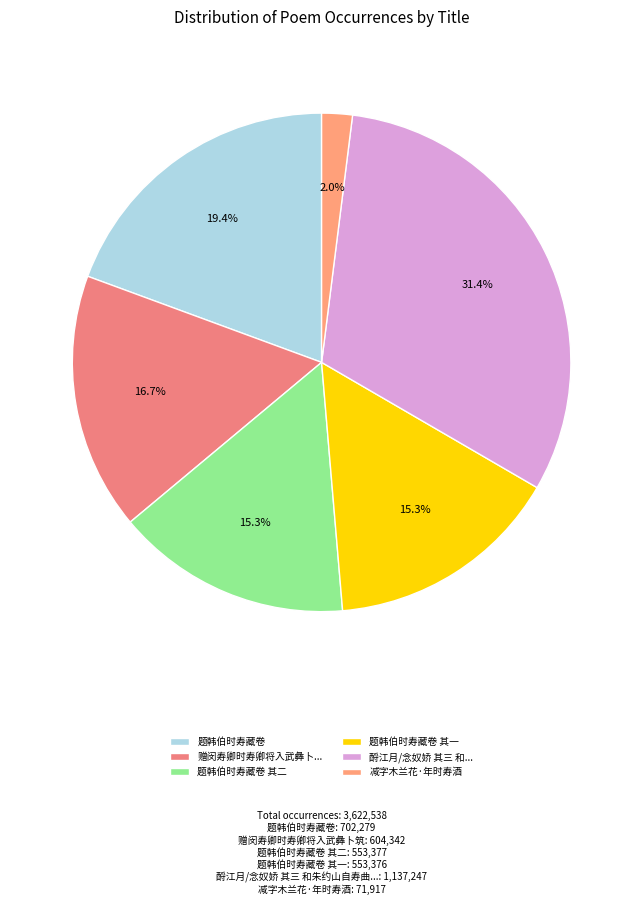

Which category has the smallest portion of the pie?

减字木兰花·年时寿酒